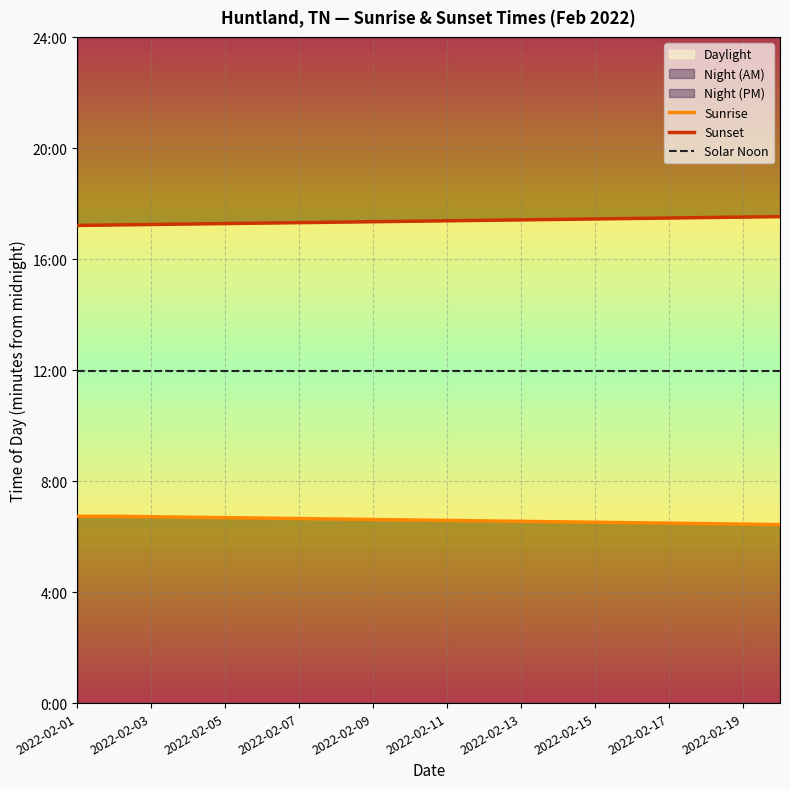

Reading left to right, transcribe all the data shown in this chart.

Sunrise: 404	404	403	402	401	400	399	398	397	396	395	394	393	392	391	390	389	388	387	386
Sunset: 1033	1034	1035	1036	1037	1038	1039	1040	1041	1042	1043	1044	1045	1046	1047	1048	1049	1050	1051	1052
Solar Noon: 719	719	719	719	719	719	719	719	719	719	719	719	719	719	719	719	719	719	719	719